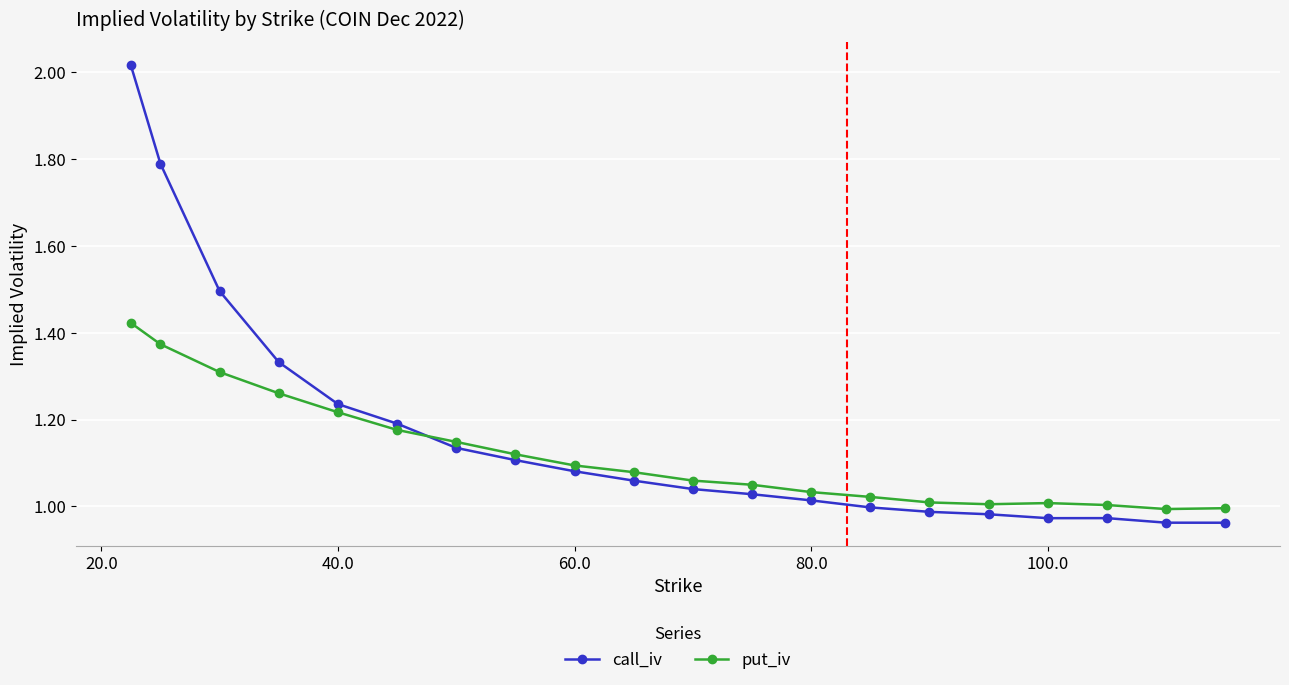

Which series ends up on top after the final intersection of call_iv and put_iv?

put_iv